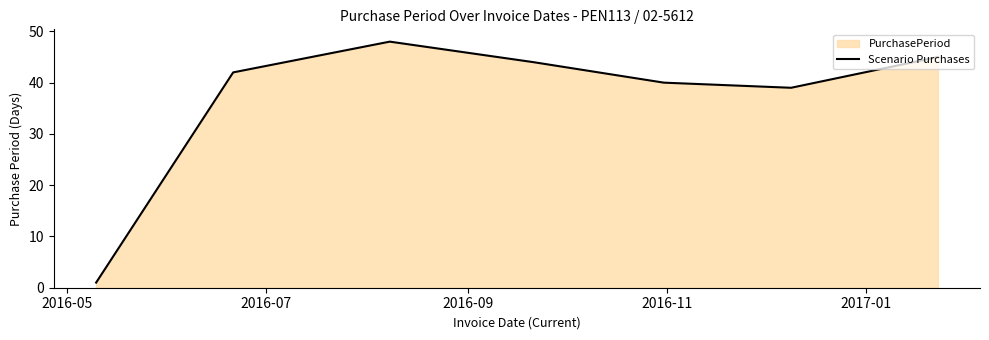

What is the sum of all values?

259